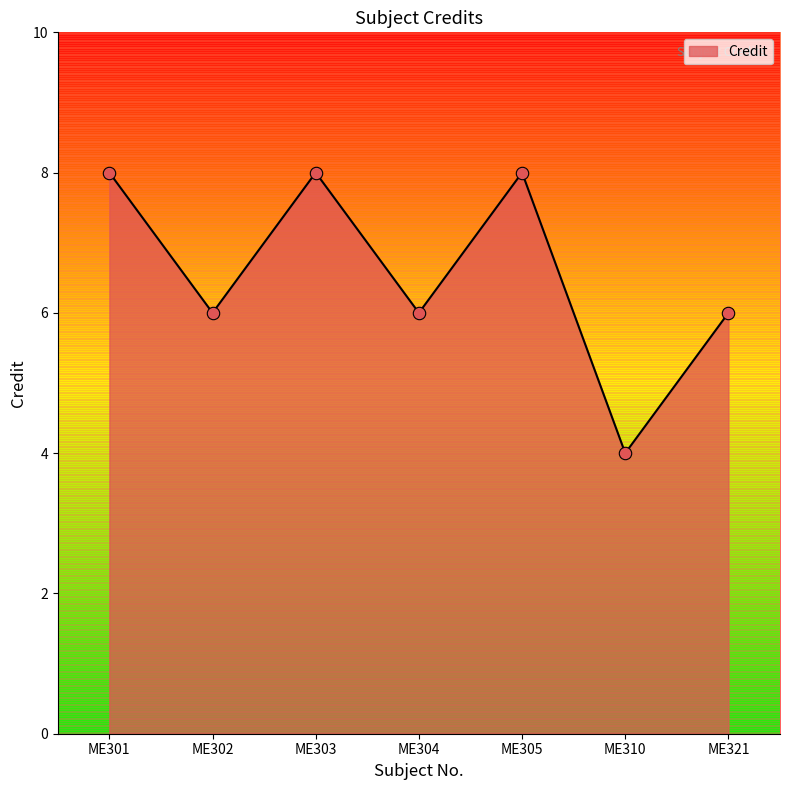

What is the ratio of the value at ME301 to the value at ME305?

1.0